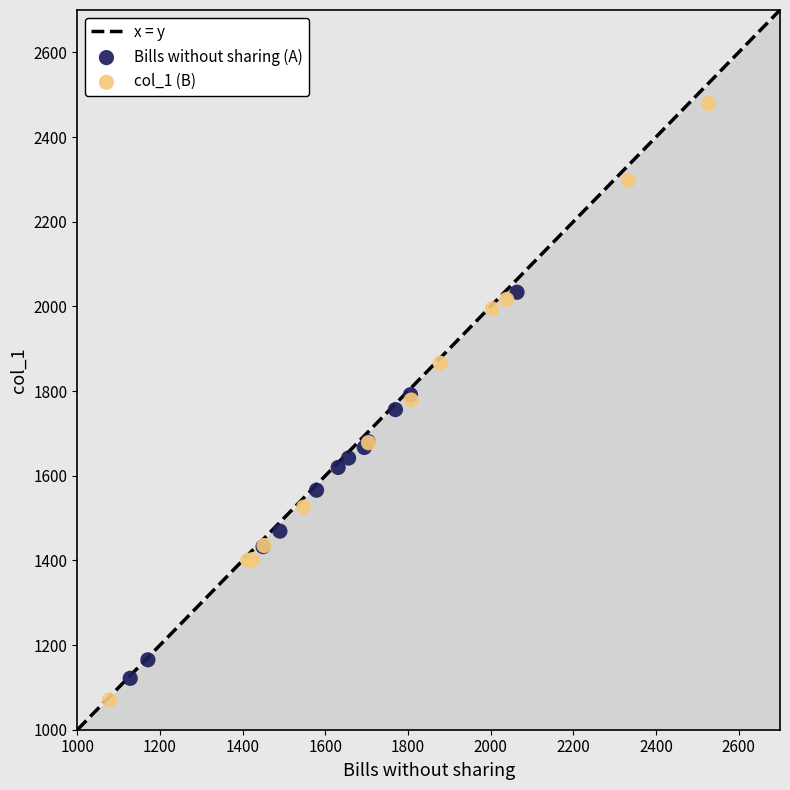

Which series has the widest spread of Y values?

col_1 (B)